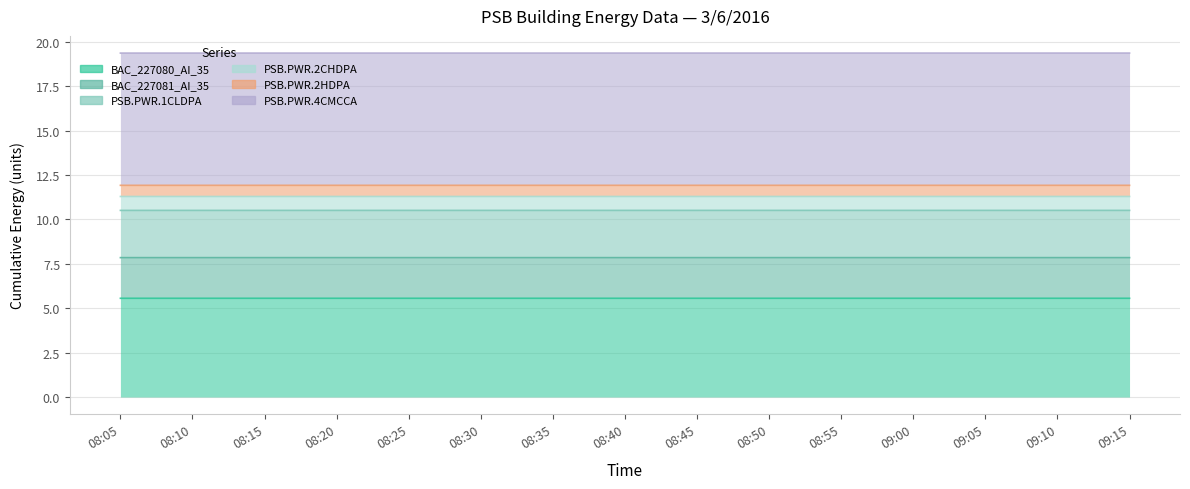

What is the greatest value displayed?

19.4